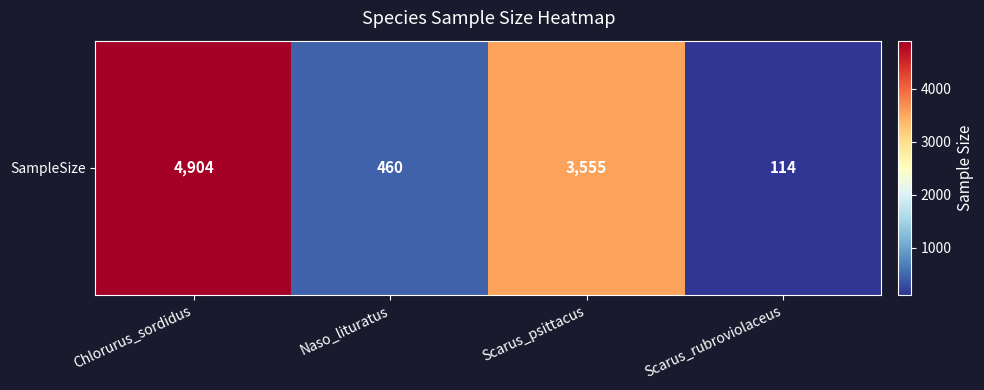

How many distinct data groups are displayed?

1